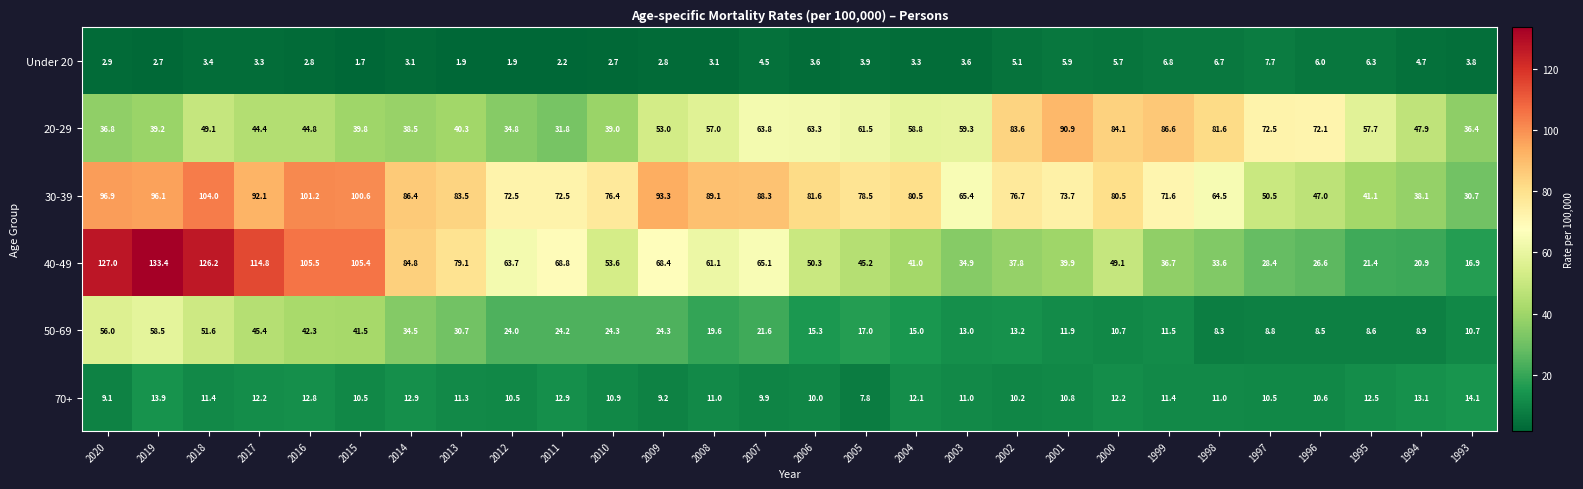

At which category is the sum across all series the highest?

2018